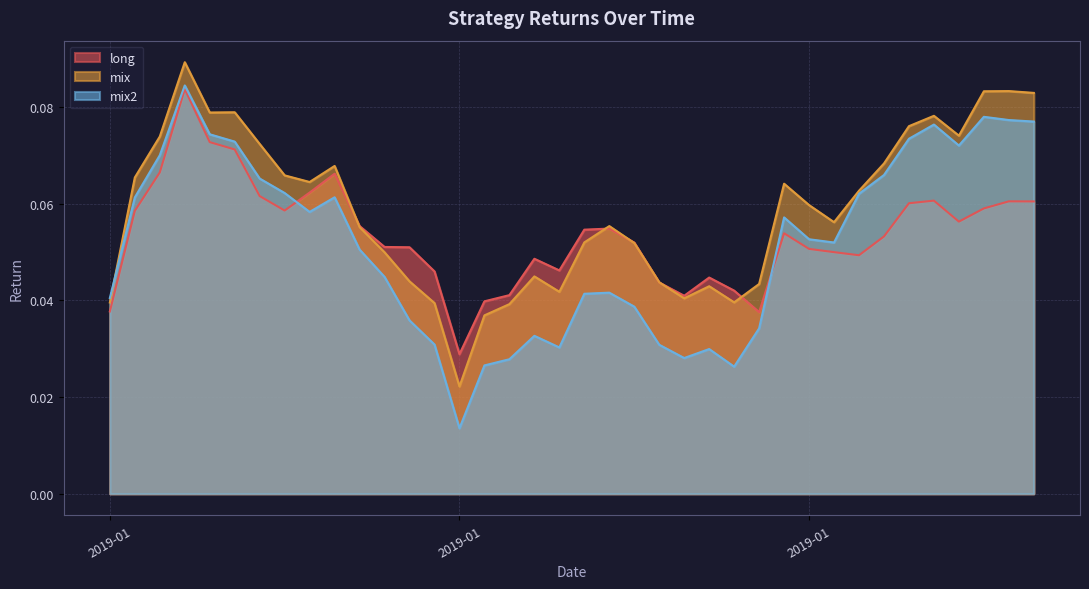

How many intersections are there between mix2 and mix?

1